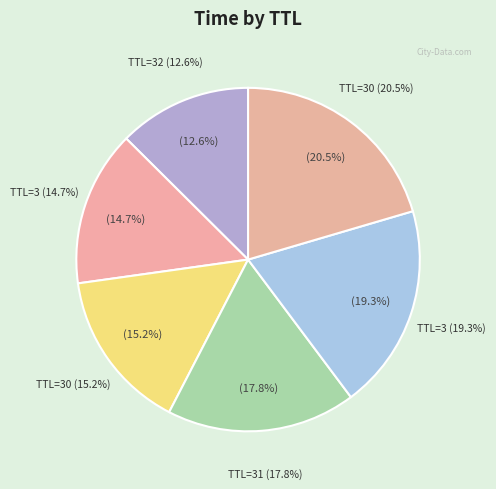

Which has a higher value, 30 or 3?

30